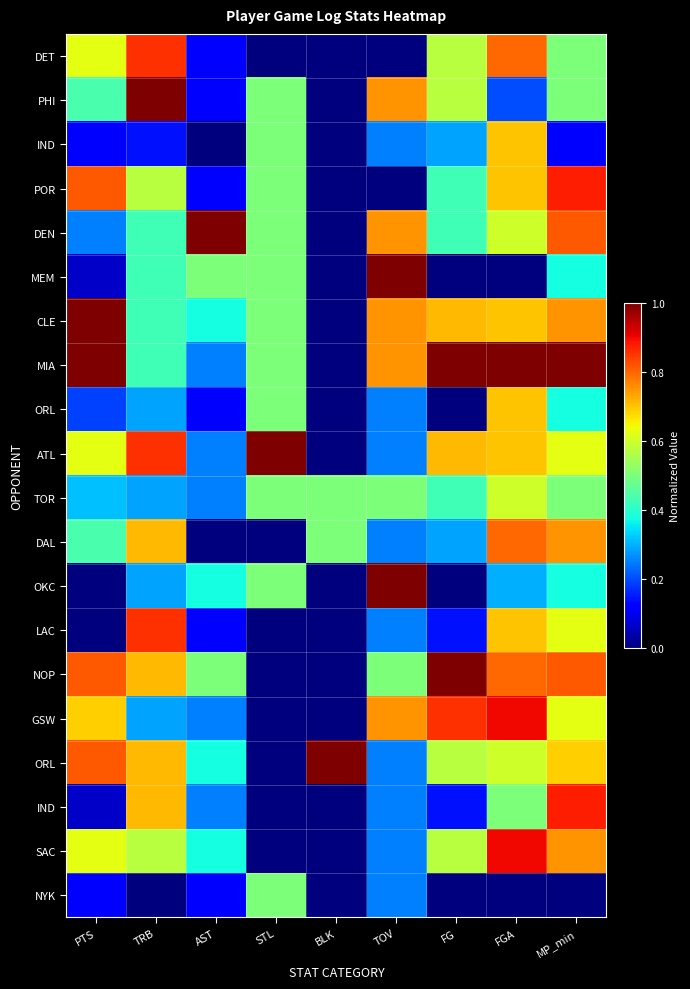

What is the total value across all series at STL?

6.5